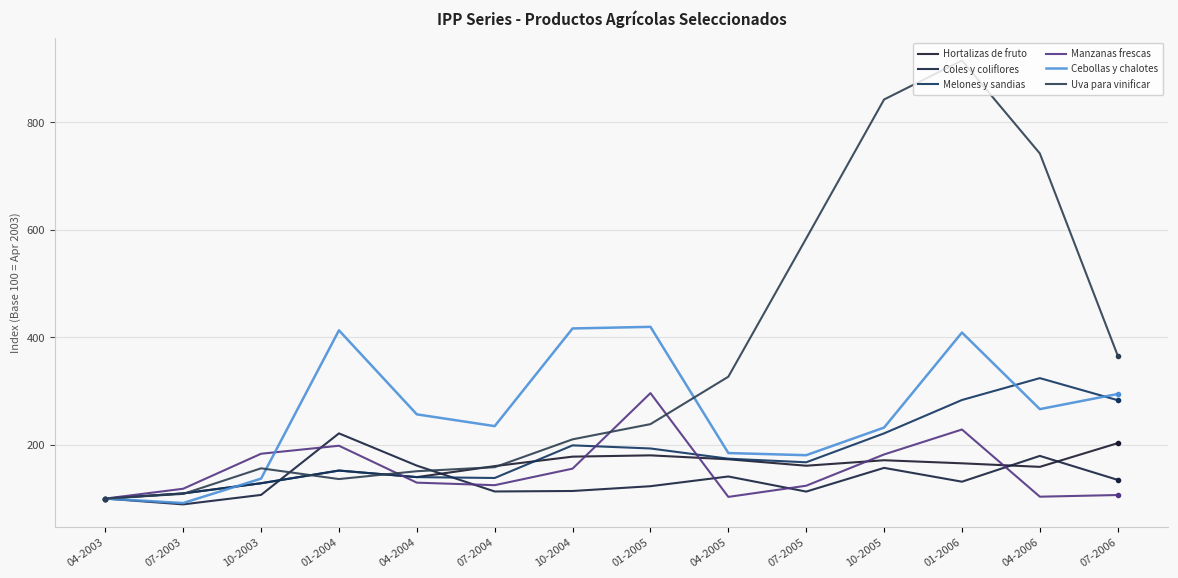

What is the smallest value displayed?

89.2